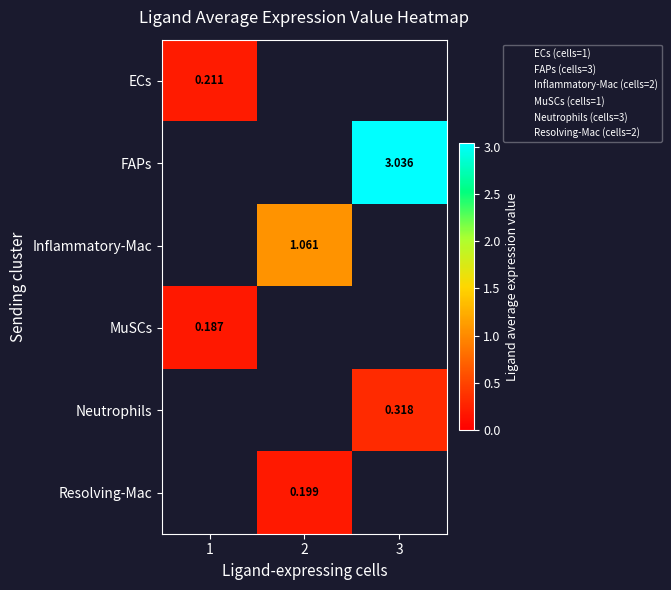

Which category has the lowest value across all series?

1